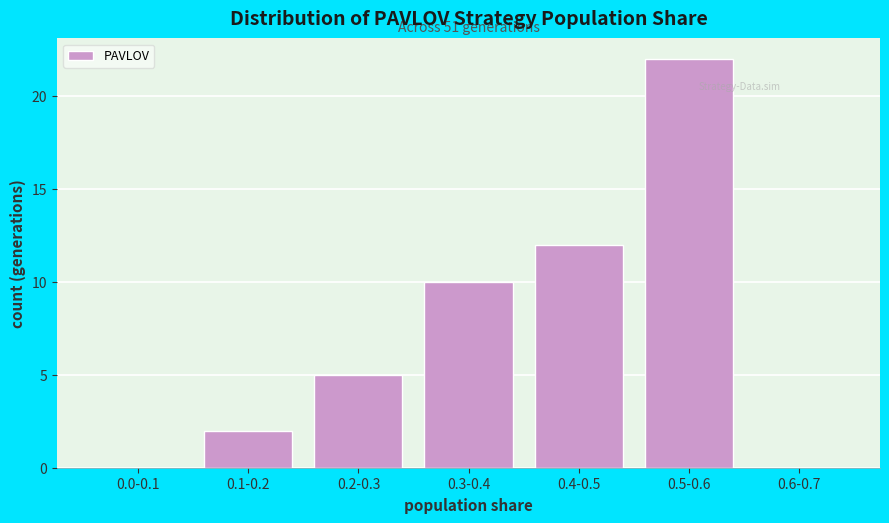

Reading left to right, transcribe all the data shown in this chart.

0.0-0.1=0	0.1-0.2=2	0.2-0.3=5	0.3-0.4=10	0.4-0.5=12	0.5-0.6=22	0.6-0.7=0